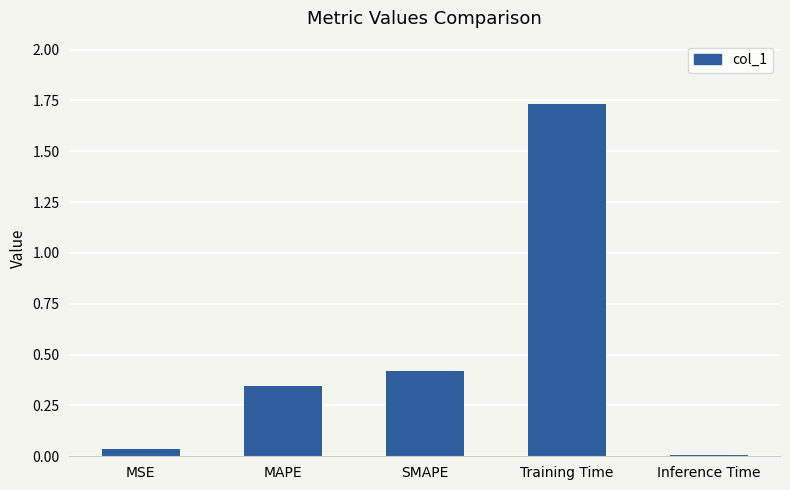

Which label corresponds to the largest value in the chart?

Training Time